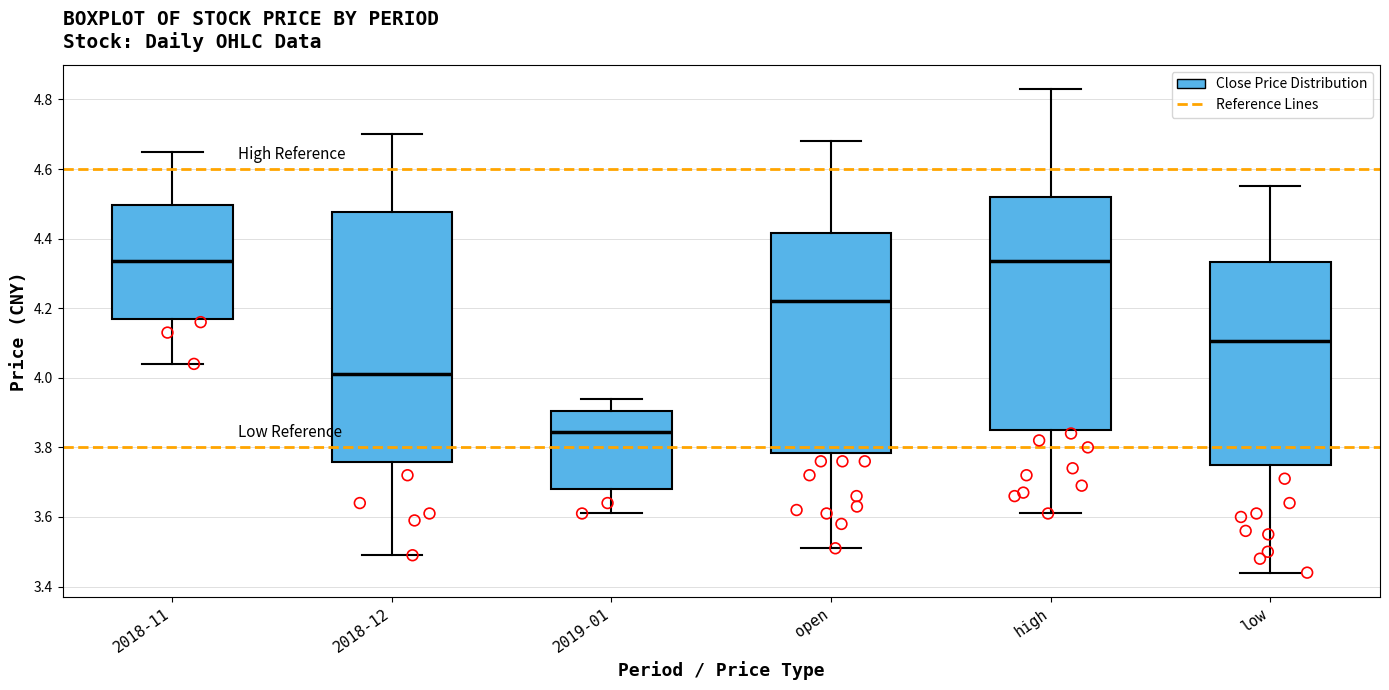

Reading left to right, read every box against the y-axis: the position of its median line, the range the box covers, and the ends of its whiskers. The values are not printed on the chart, so give them approximately, as read against the axis.

2018-11: median 4.34, box 4.18 to 4.50, whiskers 4.04 to 4.66
2018-12: median 4.02, box 3.76 to 4.48, whiskers 3.50 to 4.70
2019-01: median 3.84, box 3.68 to 3.90, whiskers 3.62 to 3.94
open: median 4.22, box 3.78 to 4.42, whiskers 3.52 to 4.68
high: median 4.34, box 3.86 to 4.52, whiskers 3.62 to 4.84
low: median 4.10, box 3.76 to 4.34, whiskers 3.44 to 4.56